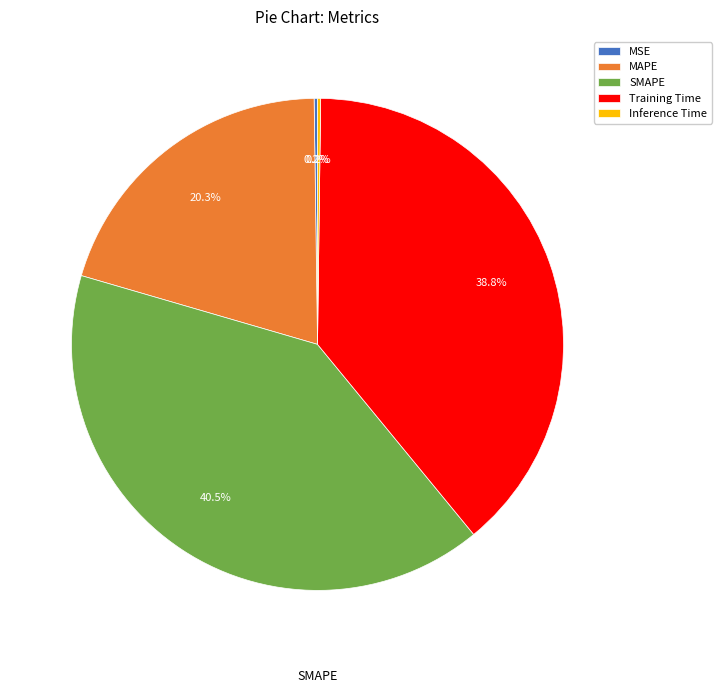

To the nearest percent, what is the average slice percentage?

20%